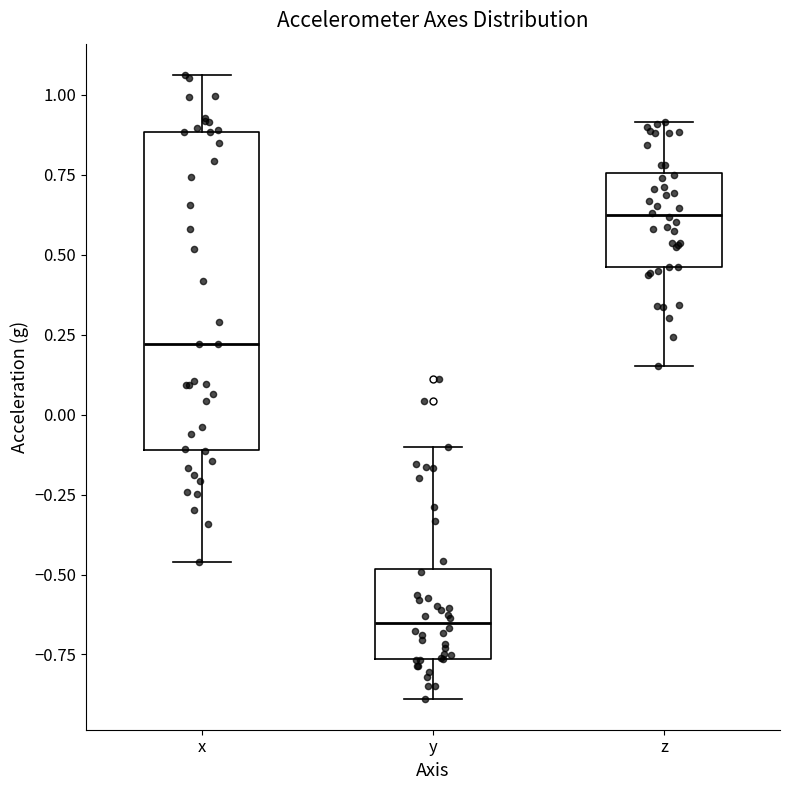

Which box is the tallest, from its lower edge to its upper edge?

x